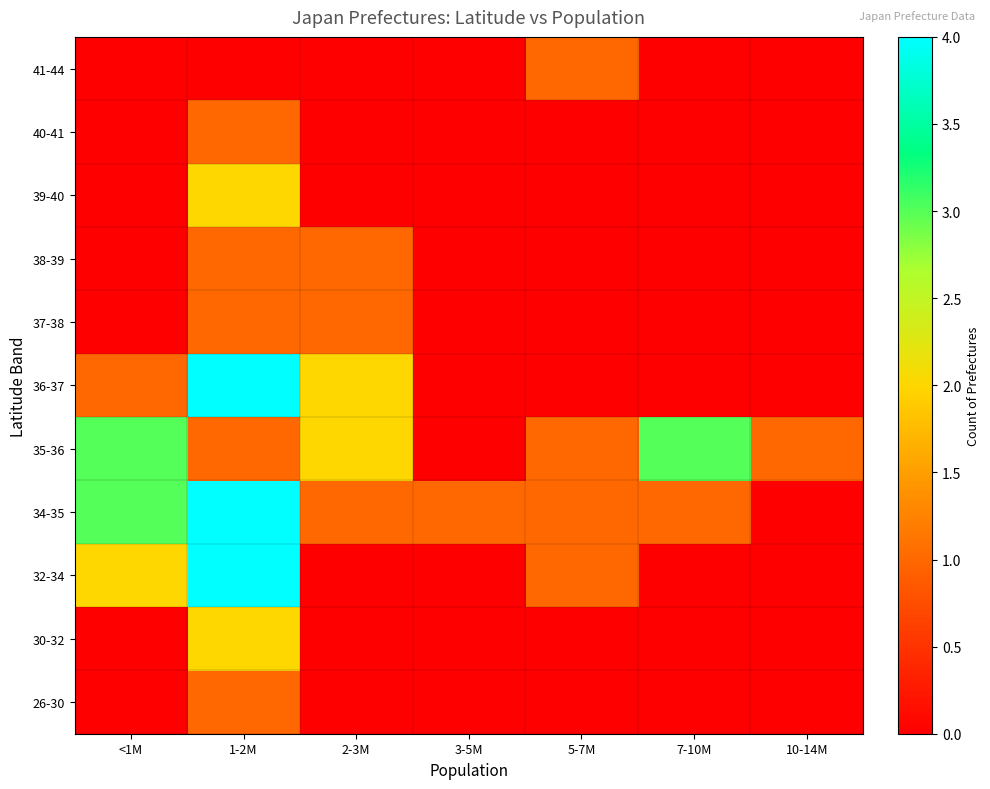

At which category is the sum across all series the highest?

1-2M